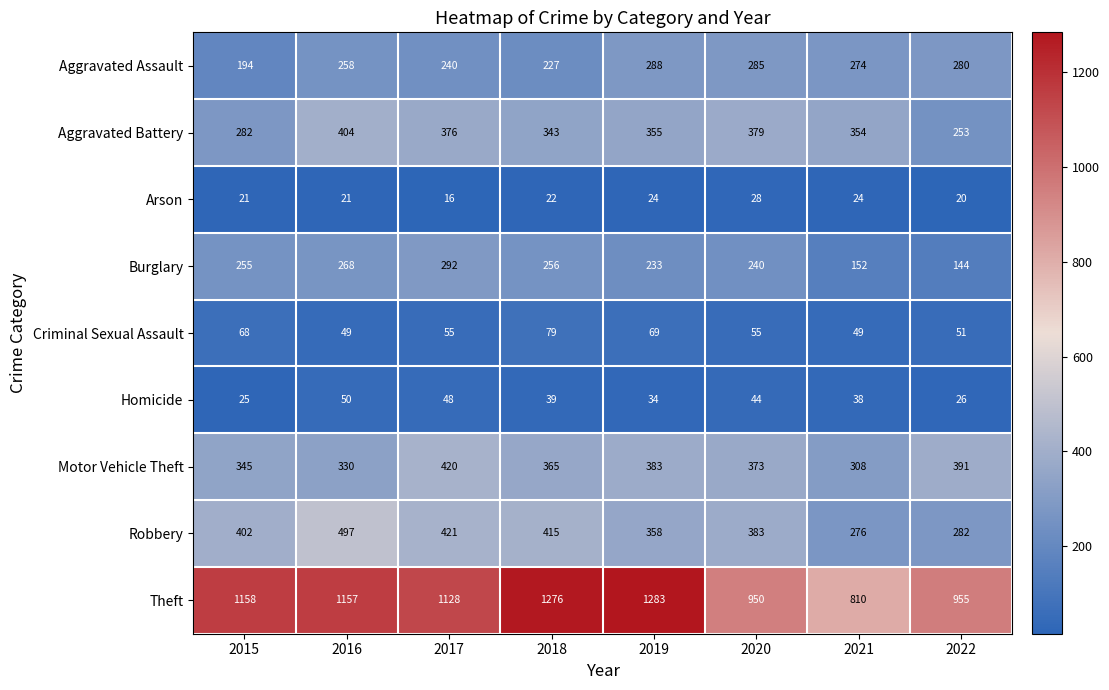

What is the average value of the Theft series?

1090